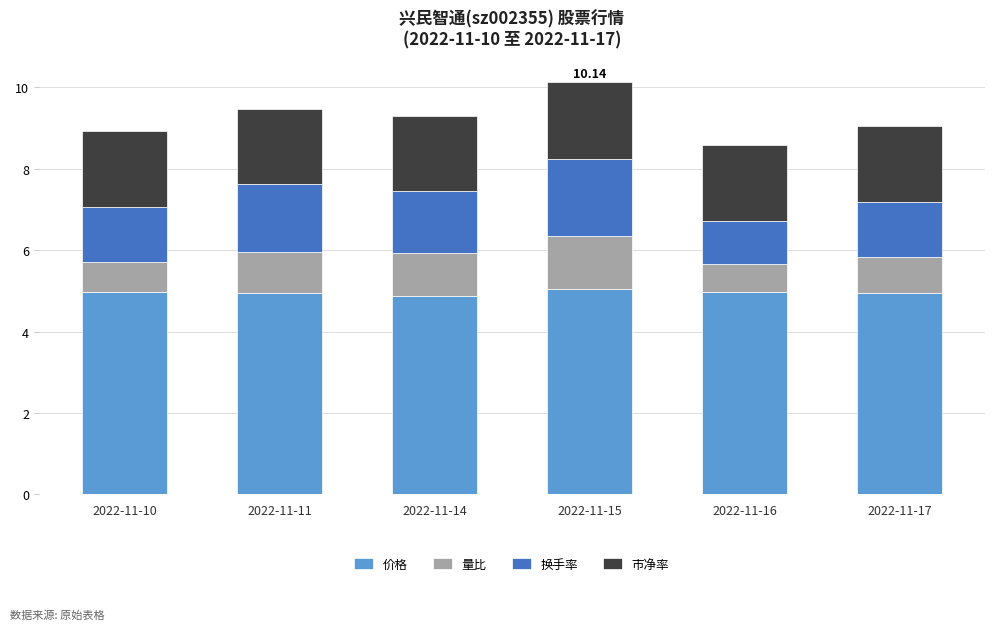

What is the total value across all series at 2022-11-15?

10.1